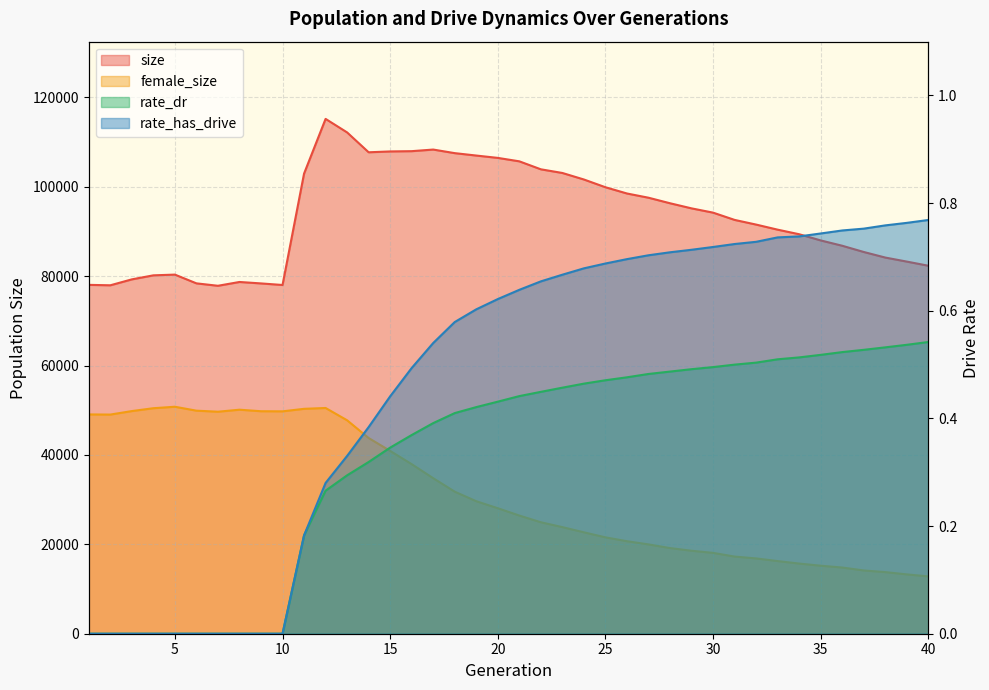

Reading left to right, what are all the values shown in this chart?

size: 78039.0	77943.0	79269.0	80169.0	80333.0	78376.0	77834.0	78685.0	78362.0	78010.0	102927.0	115166.0	112140.0	107697.0	107885.0	107947.0	108306.0	107504.0	106967.0	106441.0	105673.0	103888.0	103067.0	101608.0	99877.0	98478.0	97534.0	96295.0	95151.0	94196.0	92570.0	91523.0	90387.0	89364.0	87979.0	86788.0	85393.0	84147.0	83244.0	82318.0
female_size: 49055.0	49023.0	49804.0	50446.0	50774.0	49895.0	49663.0	50112.0	49770.0	49745.0	50308.0	50497.0	47743.0	43777.0	40891.0	37927.0	34786.0	31772.0	29638.0	28071.0	26432.0	24933.0	23845.0	22684.0	21556.0	20694.0	19978.0	19159.0	18560.0	18085.0	17257.0	16845.0	16248.0	15692.0	15213.0	14805.0	14152.0	13781.0	13270.0	12826.0
rate_dr: 0.0	0.0	0.0	0.0	0.0	0.0	0.0	0.0	0.0	0.0	0.2	0.3	0.3	0.3	0.3	0.4	0.4	0.4	0.4	0.4	0.4	0.4	0.5	0.5	0.5	0.5	0.5	0.5	0.5	0.5	0.5	0.5	0.5	0.5	0.5	0.5	0.5	0.5	0.5	0.5
rate_has_drive: 0.0	0.0	0.0	0.0	0.0	0.0	0.0	0.0	0.0	0.0	0.2	0.3	0.3	0.4	0.4	0.5	0.5	0.6	0.6	0.6	0.6	0.7	0.7	0.7	0.7	0.7	0.7	0.7	0.7	0.7	0.7	0.7	0.7	0.7	0.7	0.7	0.8	0.8	0.8	0.8